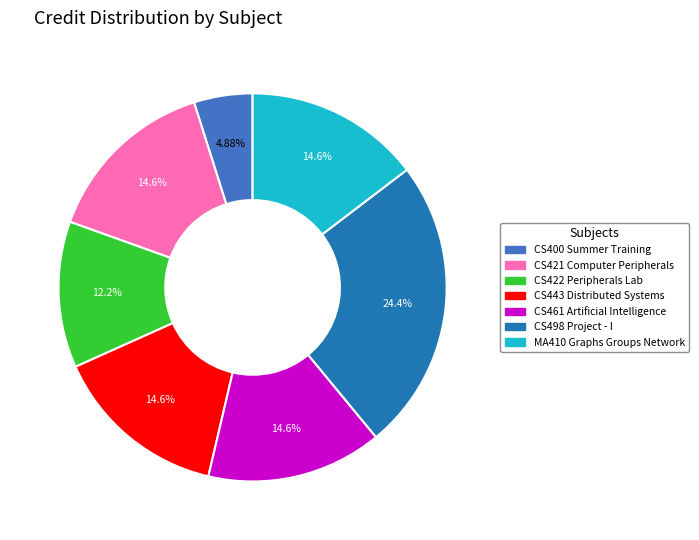

Is the sum of CS421 Computer Peripherals and CS461 Artificial Intelligence greater than half?

No